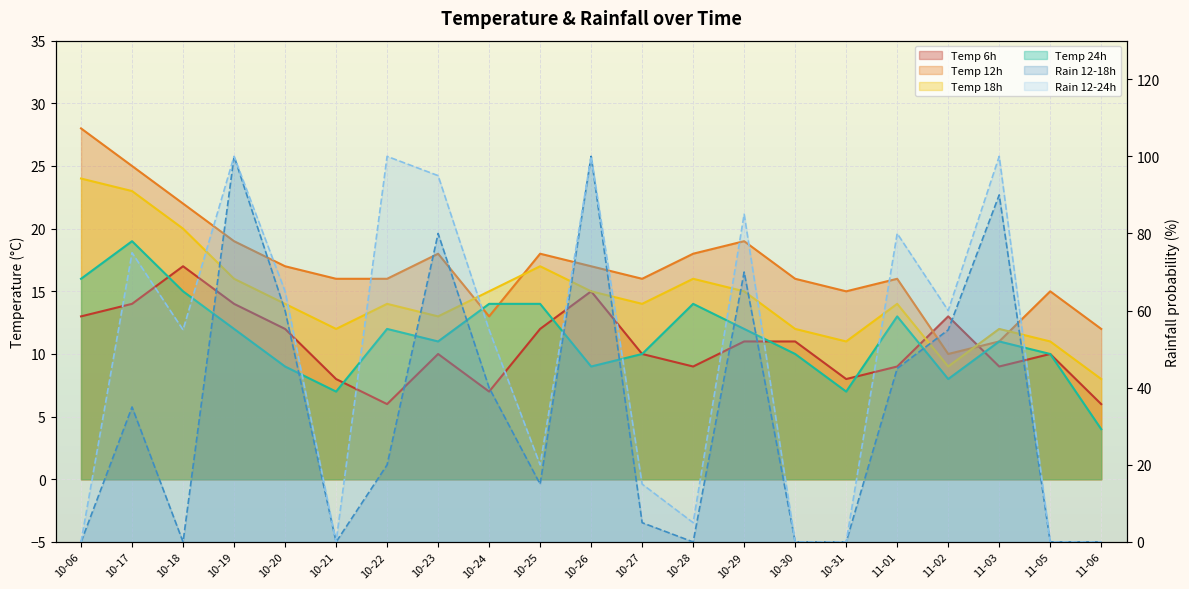

Which series has the largest total across all categories?

rain_12-24